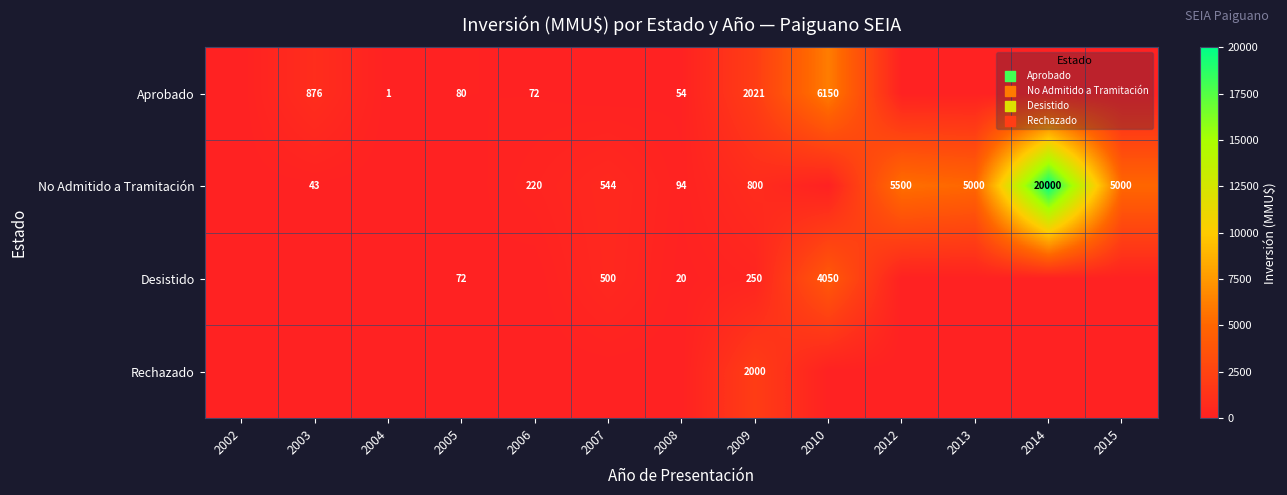

What is the total value across all series at 2009?

5071